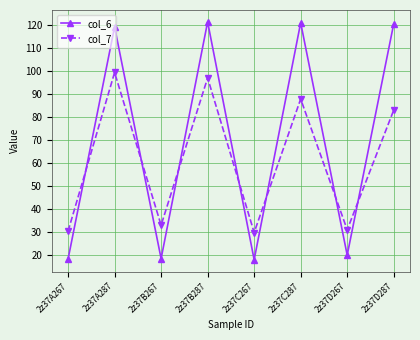

Count the number of categories in the chart.

8